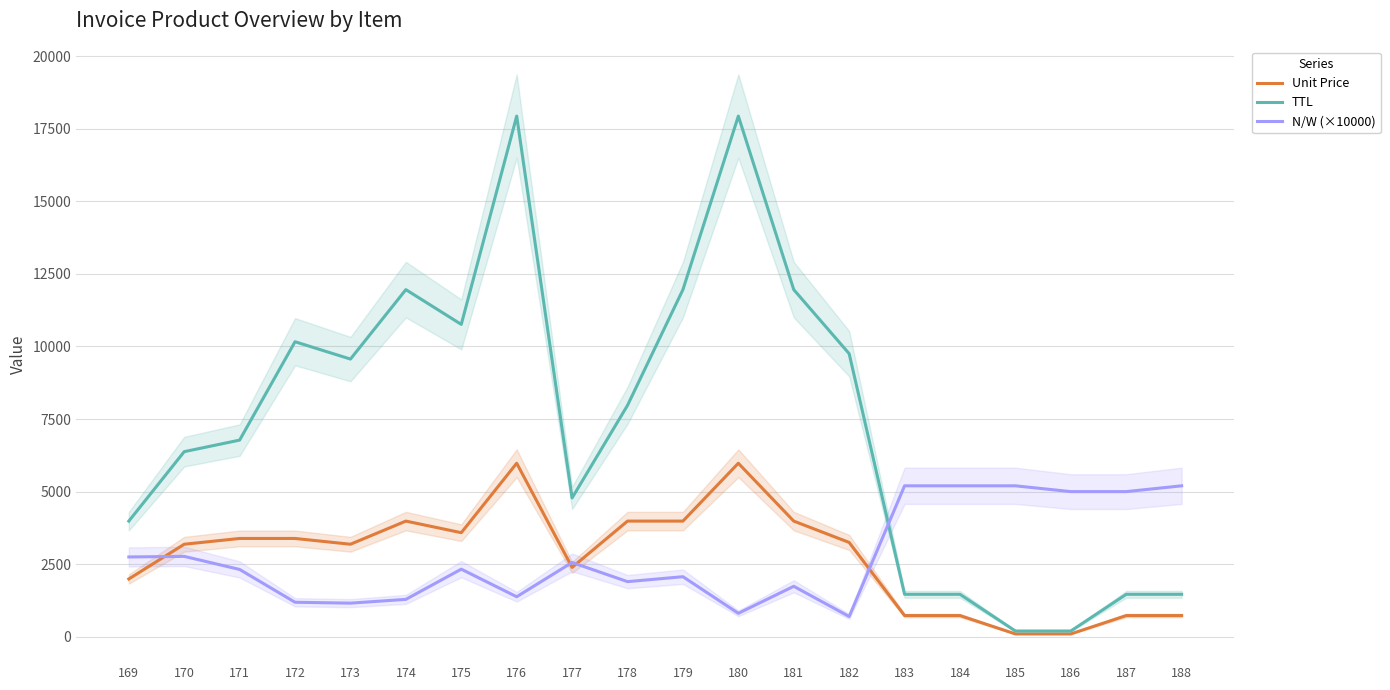

Which series changed the most between 174 and 175?

TTL